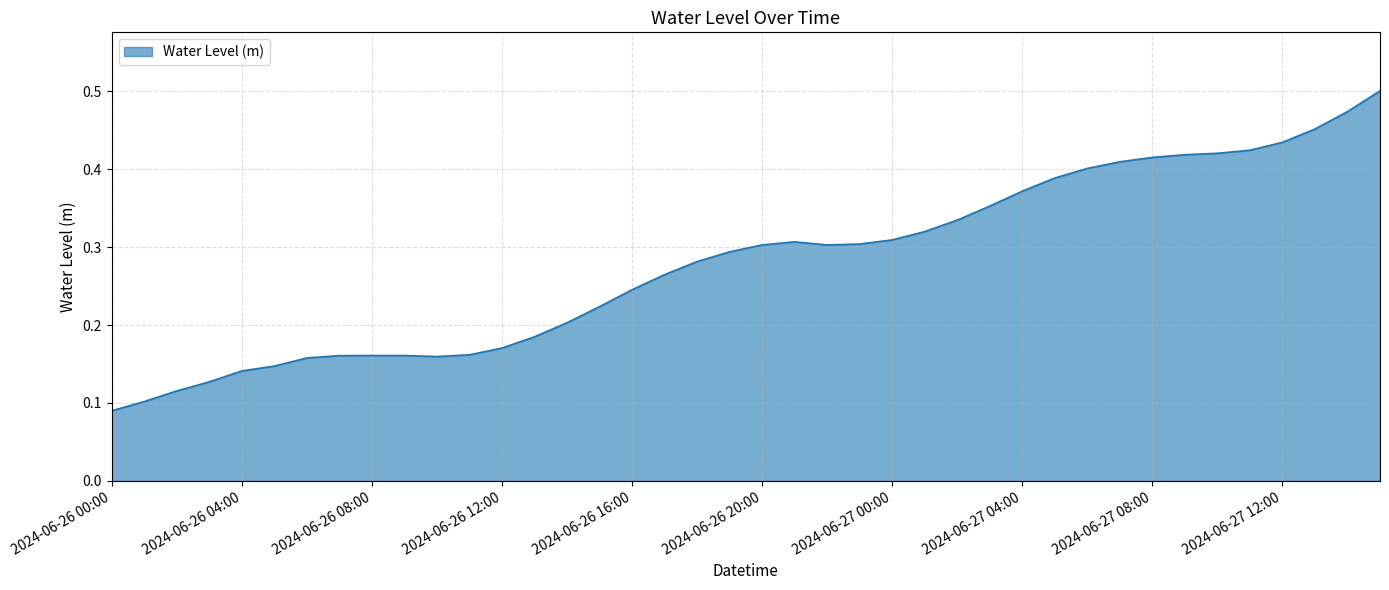

Does the chart display data point markers on the line(s)?

No